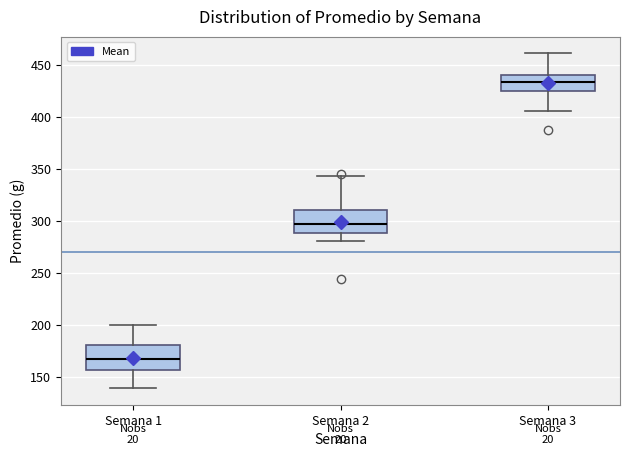

Reading left to right, read every box against the y-axis: the position of its median line, the range the box covers, and the ends of its whiskers. The values are not printed on the chart, so give them approximately, as read against the axis.

Semana 1: median 165, box 155 to 180, whiskers 140 to 200
Semana 2: median 295, box 290 to 310, whiskers 280 to 345
Semana 3: median 435, box 425 to 440, whiskers 405 to 460